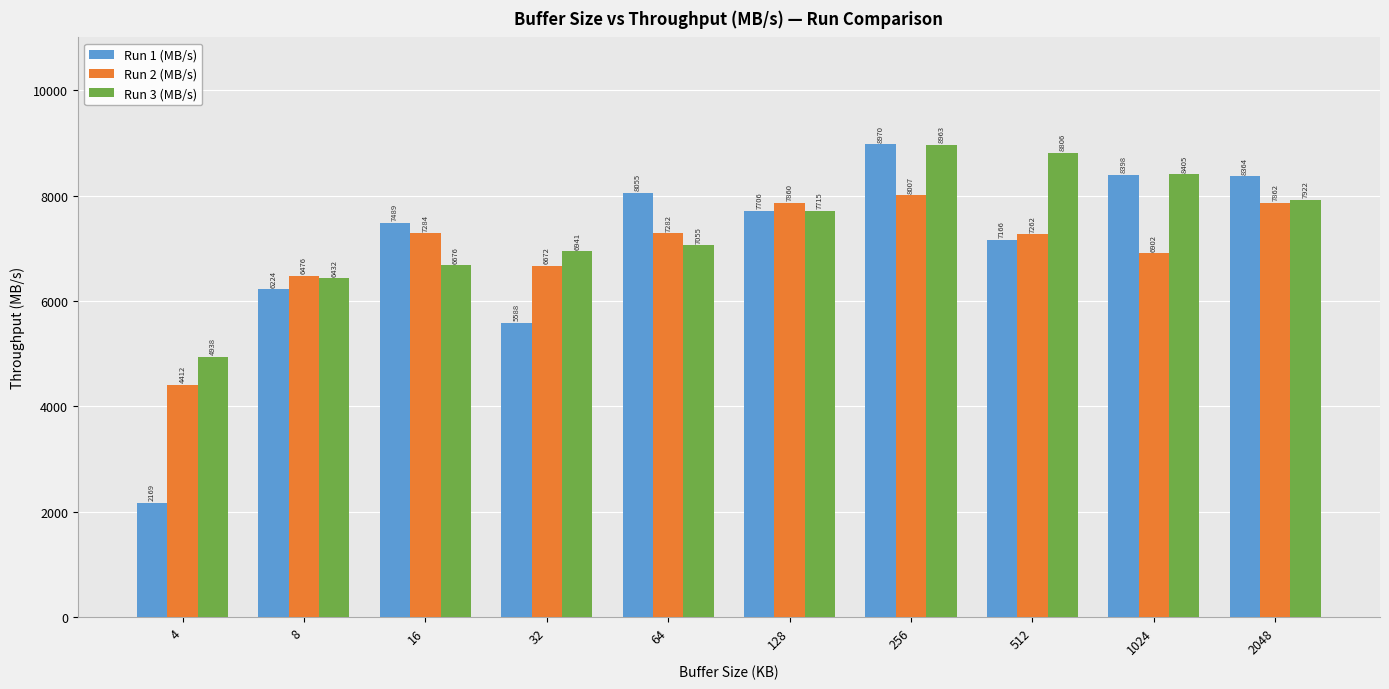

At which label does Run 1 (MB/s) reach its peak?

256